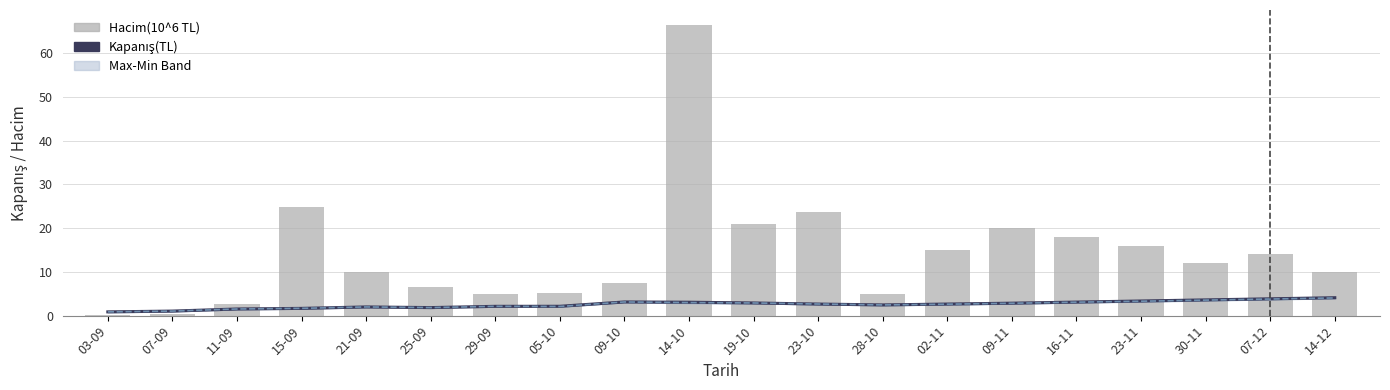

What is the sum of the AOF(TL) values at 16-11 and 30-11?

6.6